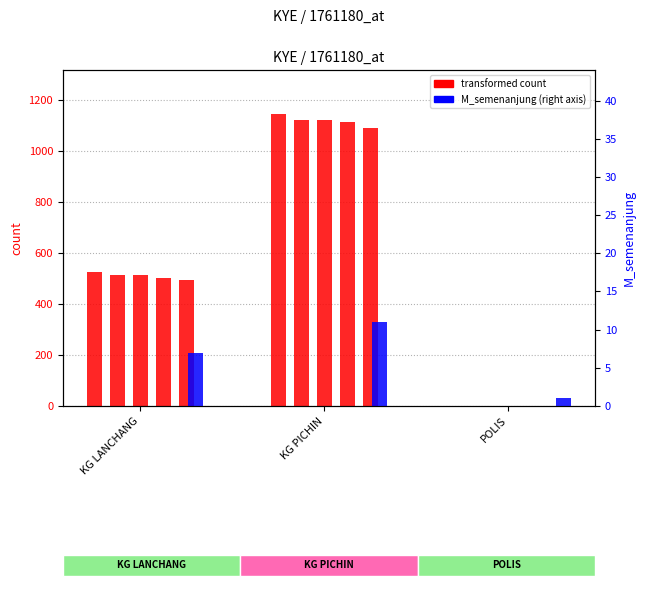

Count the total values in the range 1 to 1146.

3